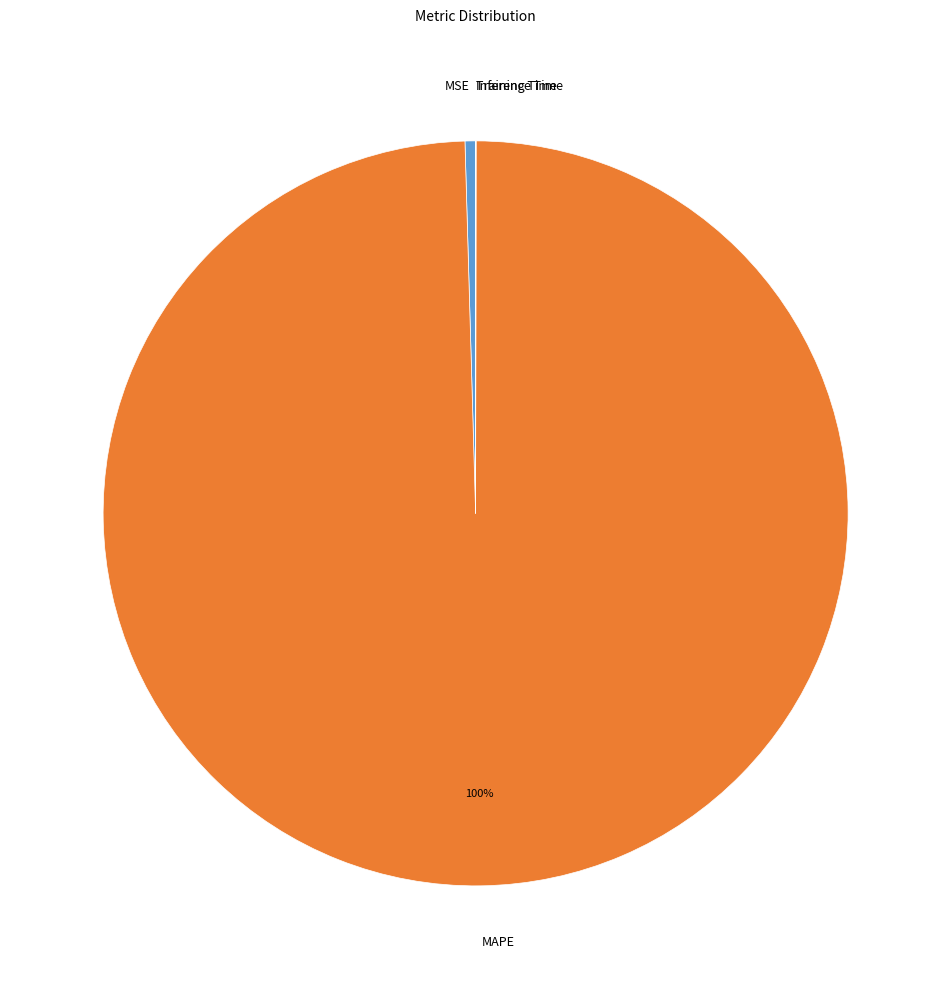

Between MSE and MAPE, which is larger?

MAPE